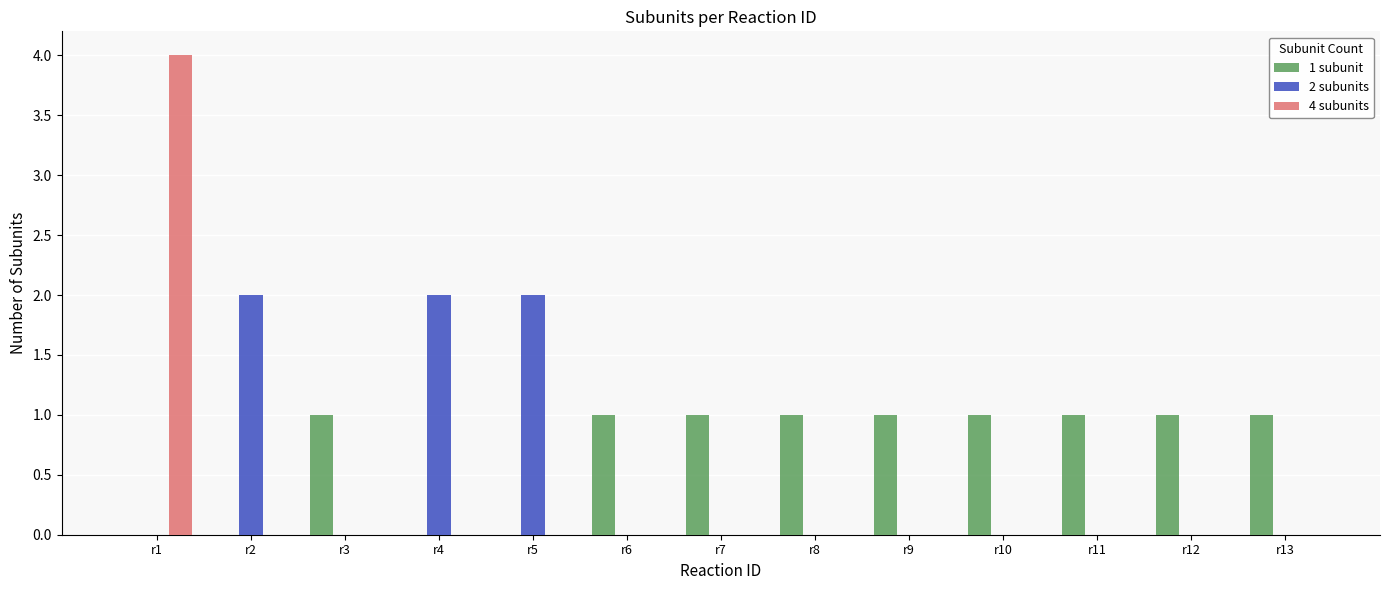

Which series changed the most between r1 and r3?

4 subunits